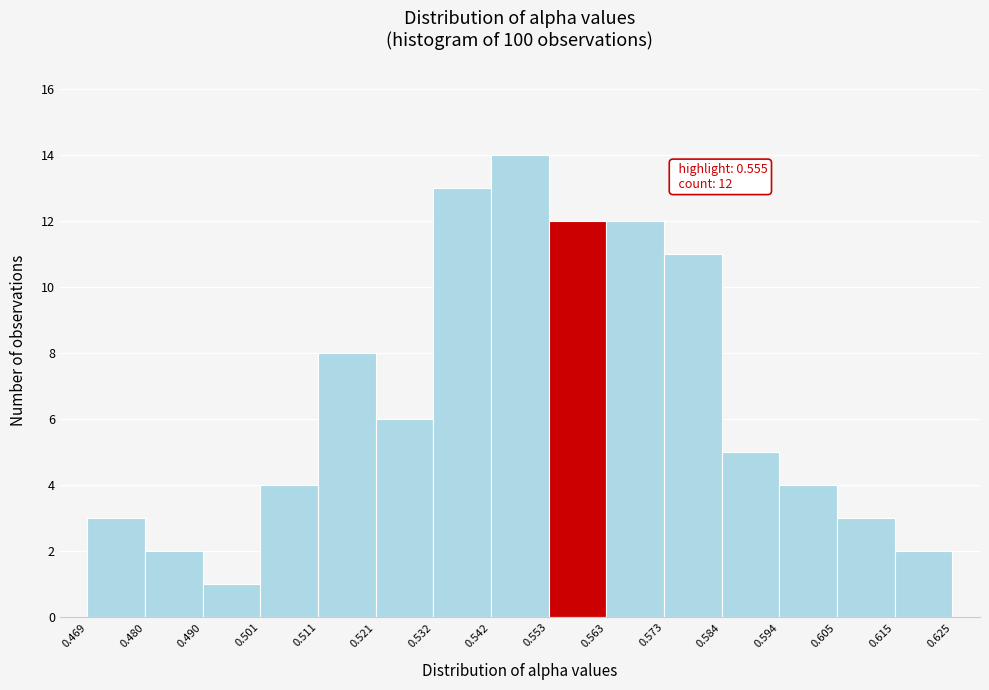

Over which range of the x-axis is the bar tallest?

0.542 to 0.553